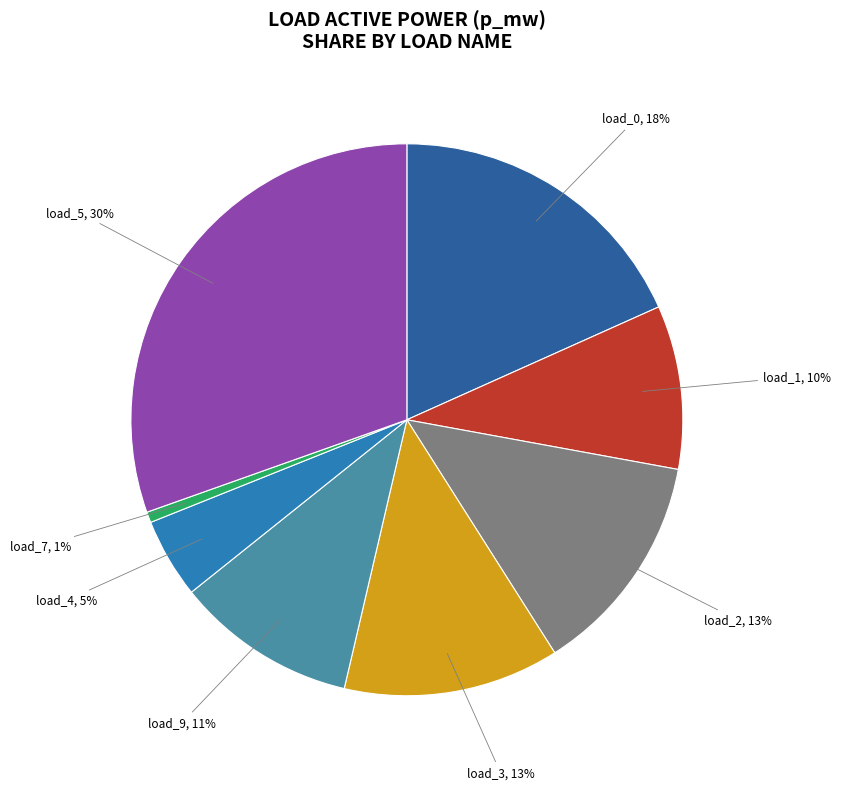

Combined, do load_2 and load_1 account for over 50%?

No